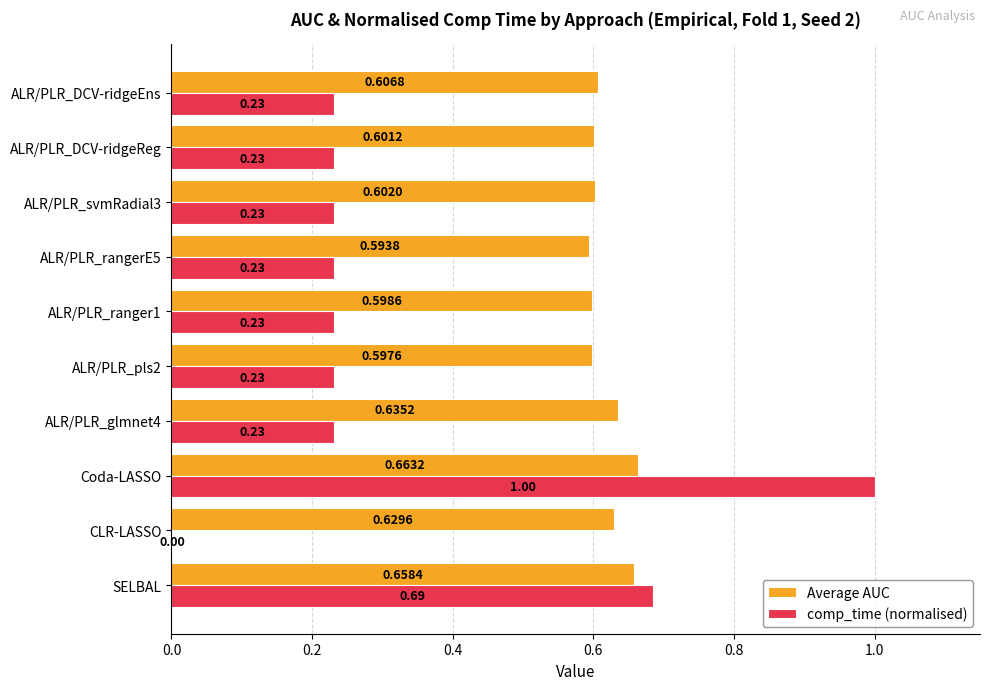

Between SELBAL and CLR-LASSO, which series saw the biggest shift?

comp_time (normalised)